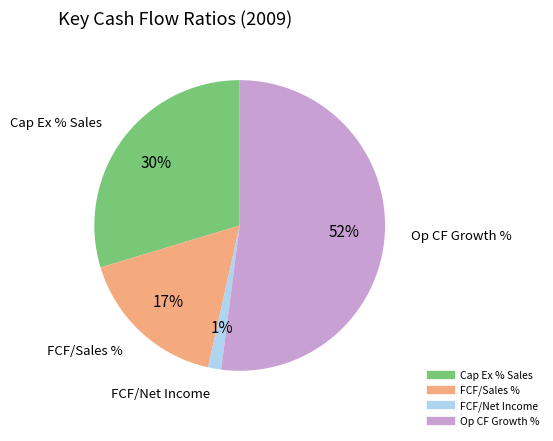

Is there any slice that represents more than half of the pie?

Yes